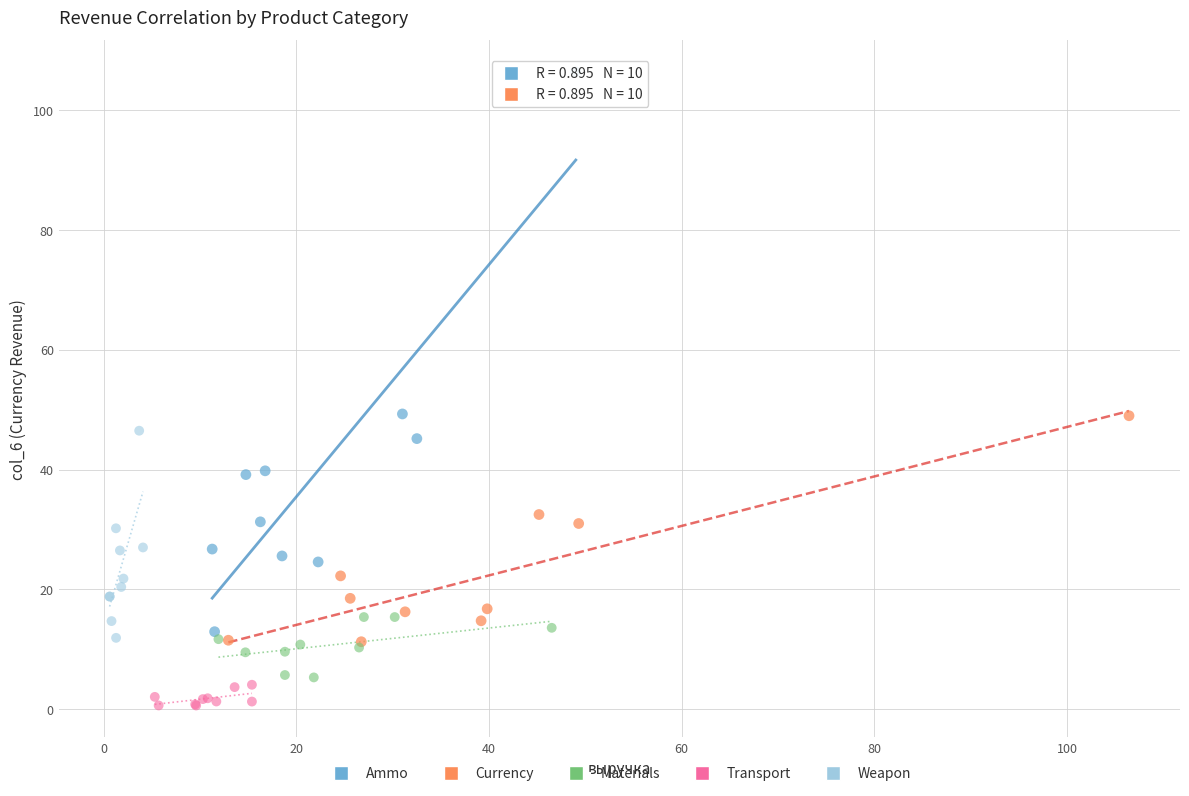

Which series has the largest Y range (max minus min)?

Ammo